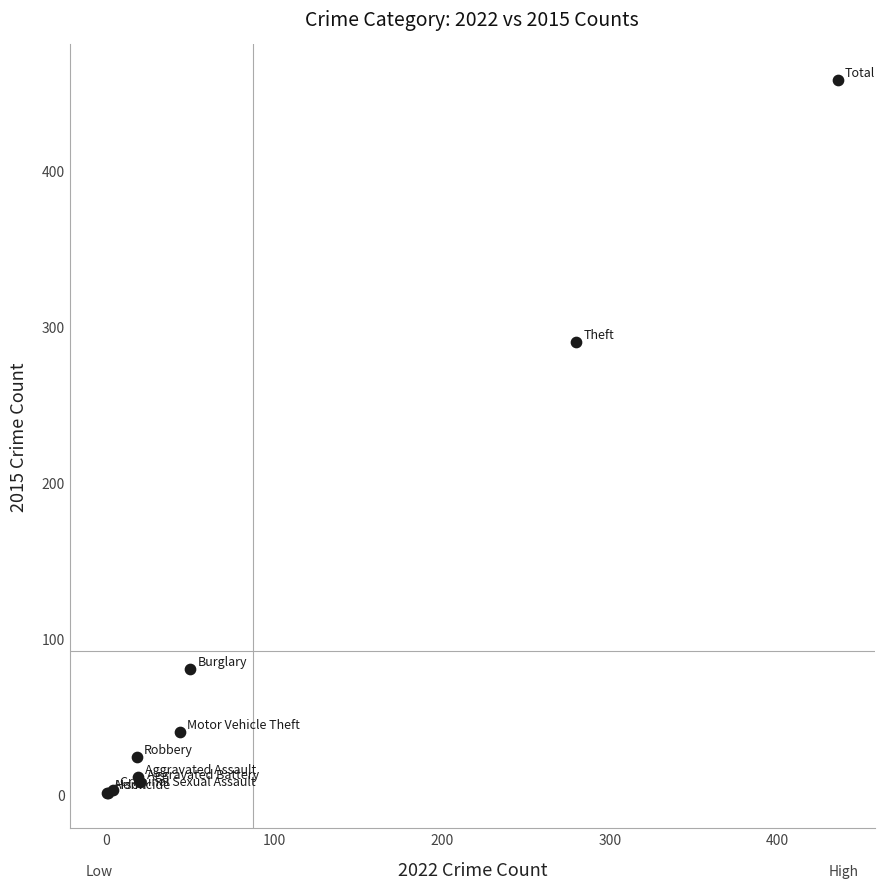

What Y value in the scatter plot is closest to 229?

290